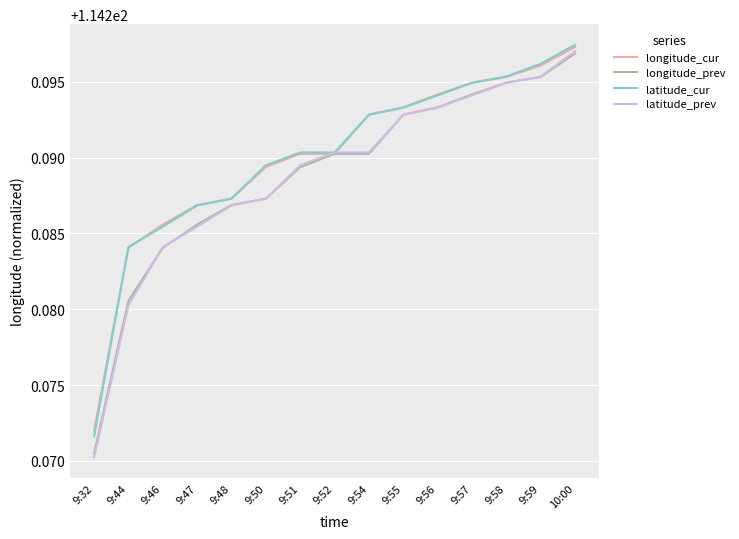

At how many categories does at least one series exceed 114?

15